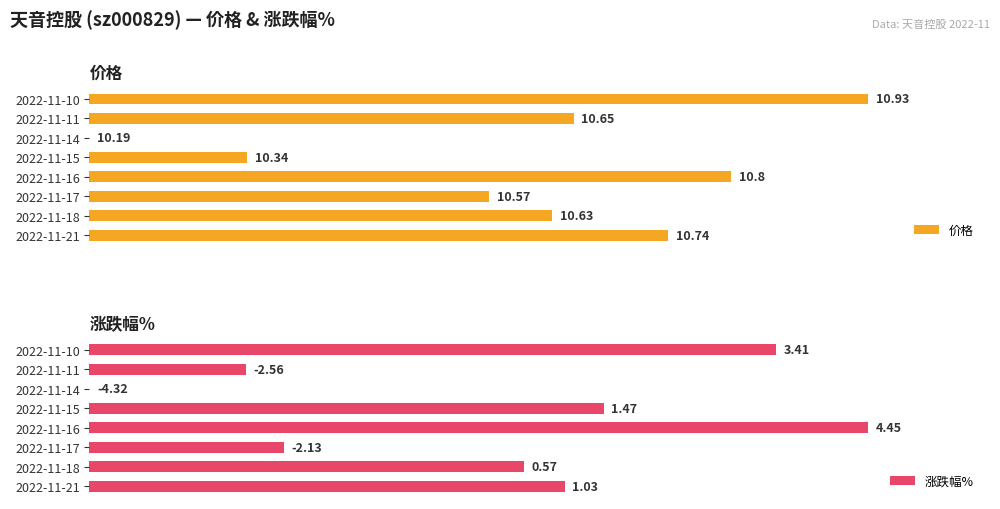

The value of 价格 at 2022-11-16 is 55.4. True or false?

False